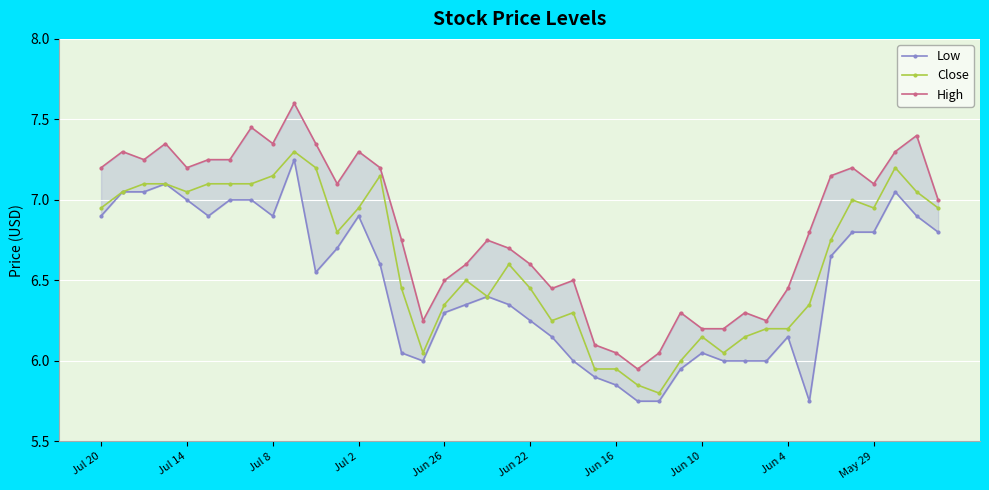

List the series in order of their overall mean, lowest first.

Low, Close, High